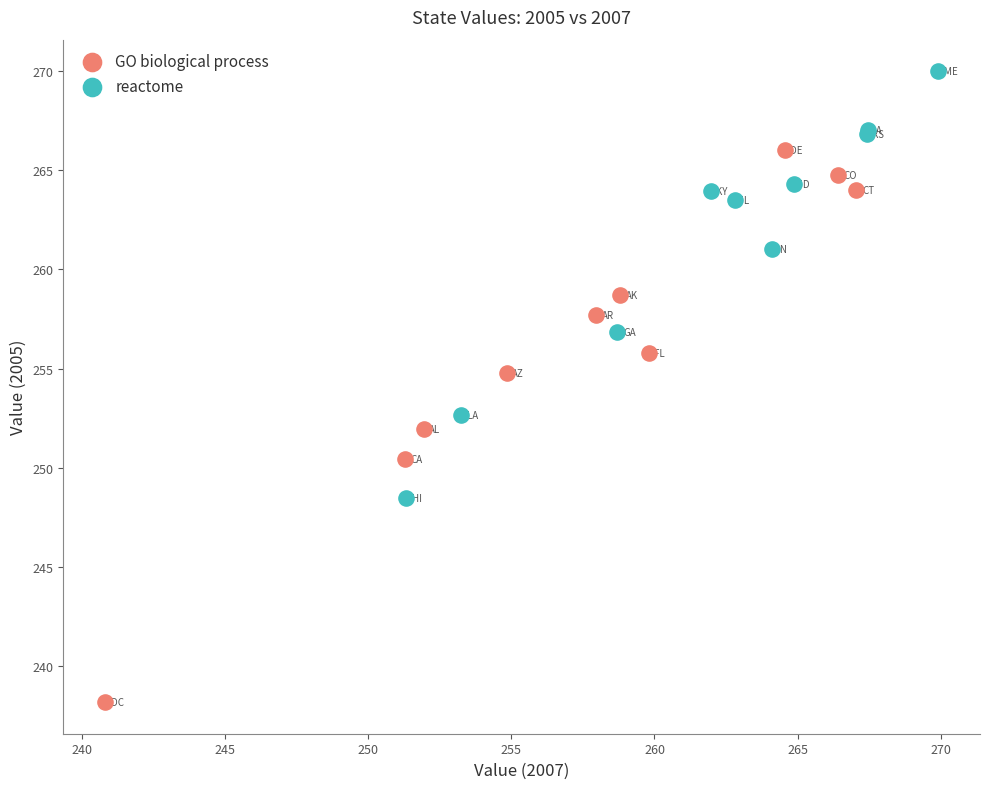

Which series contains the highest Y value?

reactome